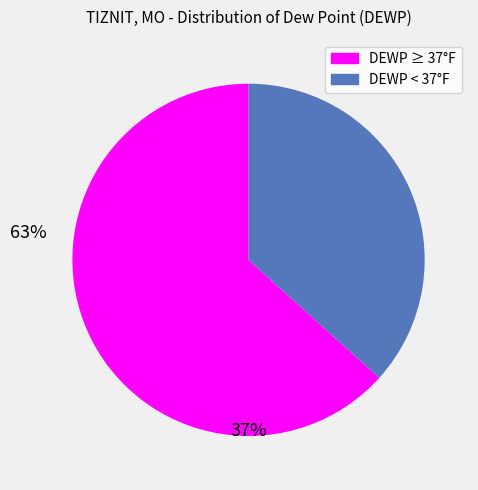

Is there any slice that represents more than half of the pie?

Yes